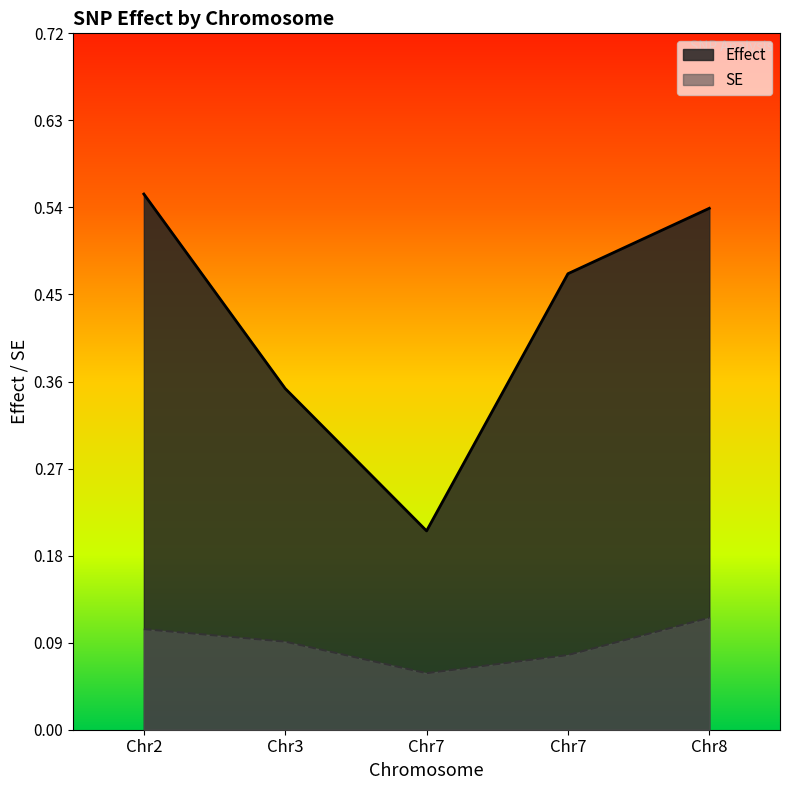

What is the minimum value shown in the chart?

0.1